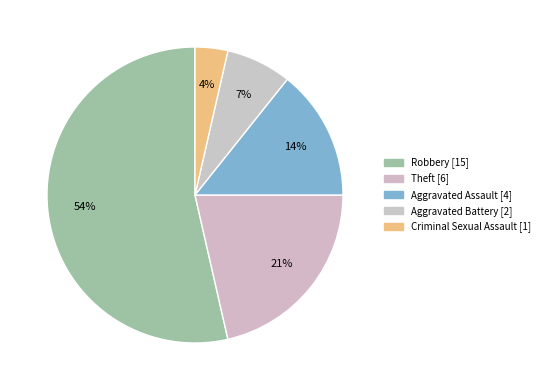

Between Aggravated Assault and Criminal Sexual Assault, which is larger?

Aggravated Assault